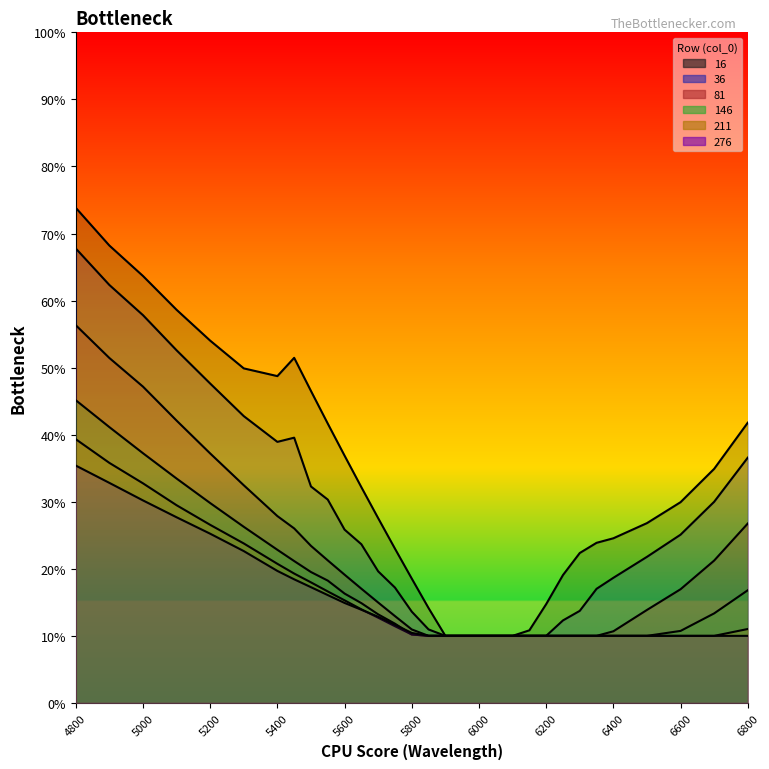

What is the highest value of the 16 series?

0.7